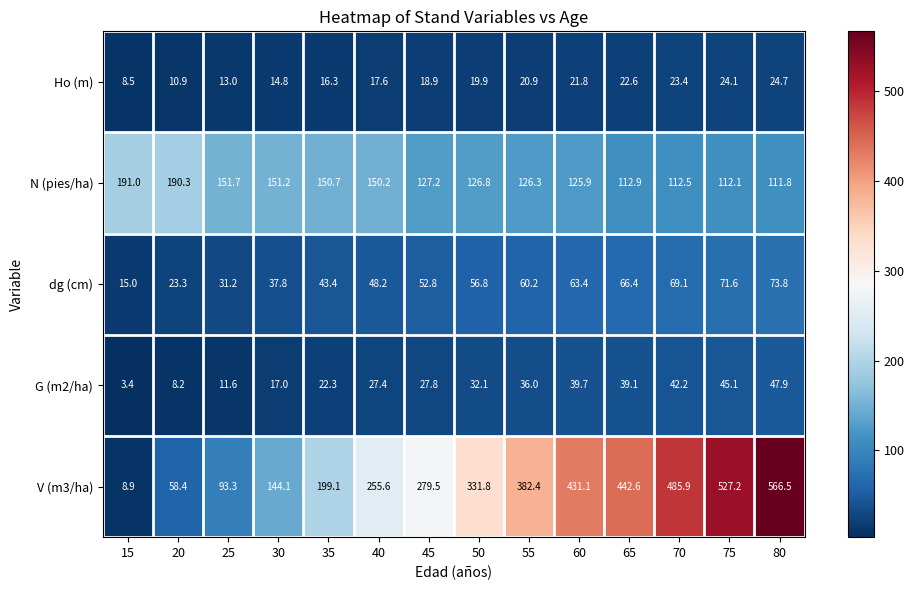

True or false: dg (cm) has a value of 66.4 at 65.

True